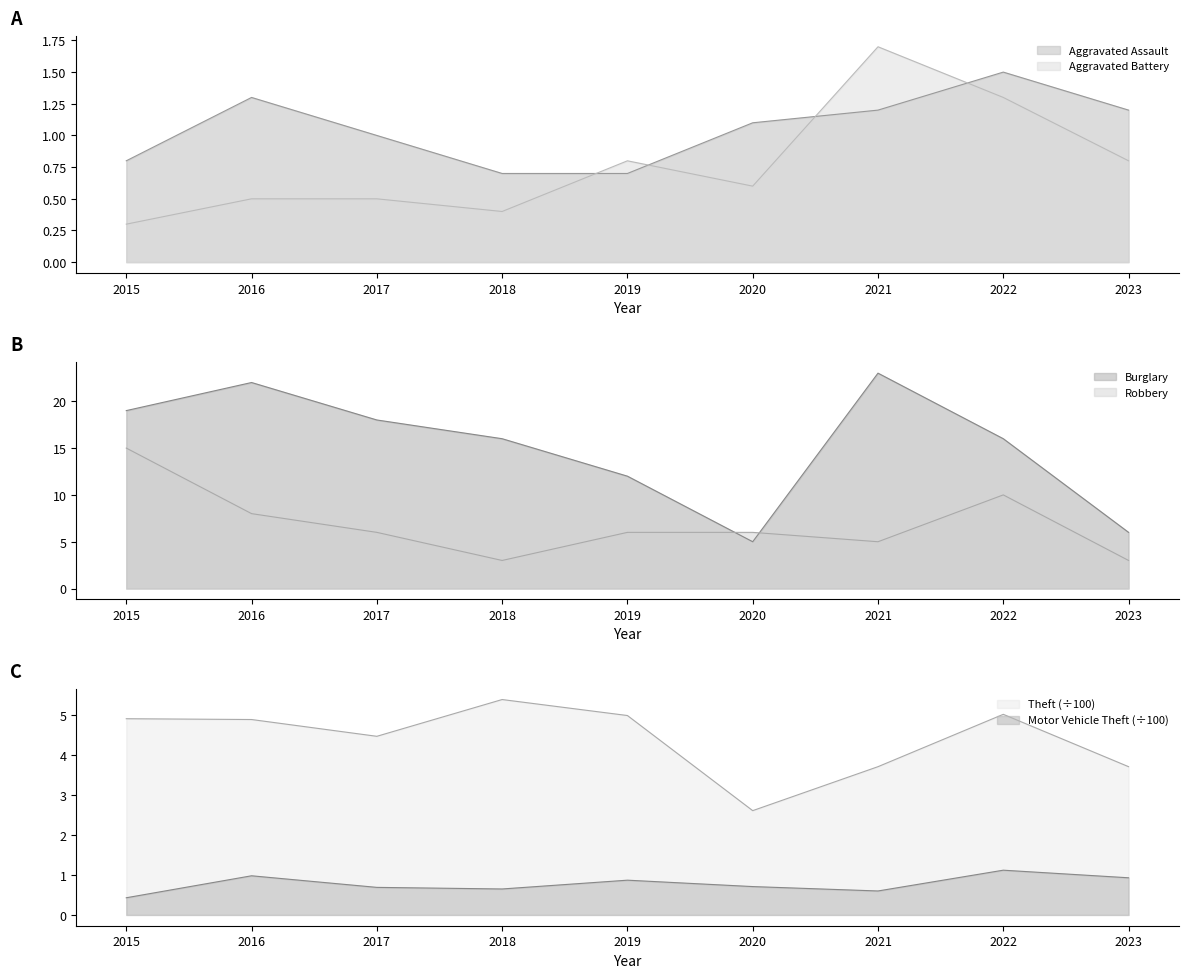

What are all the series names shown in the legend?

Aggravated Assault, Aggravated Battery, Burglary, Motor Vehicle Theft, Robbery, Theft